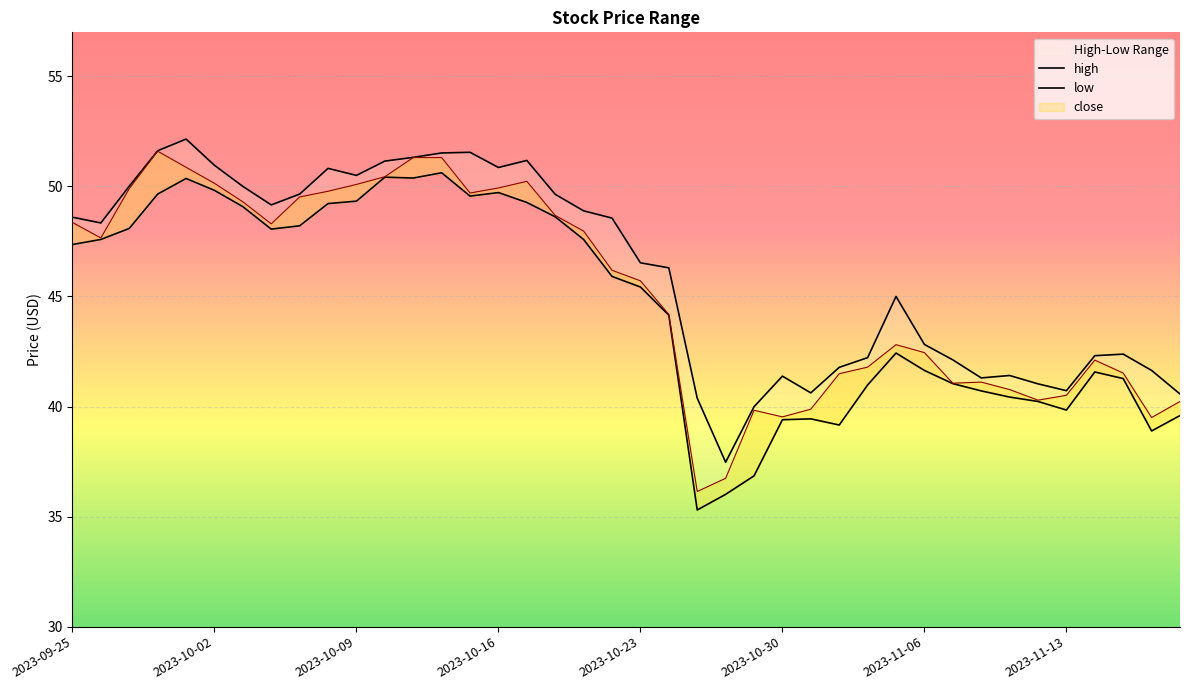

Which series has the largest total across all categories?

high